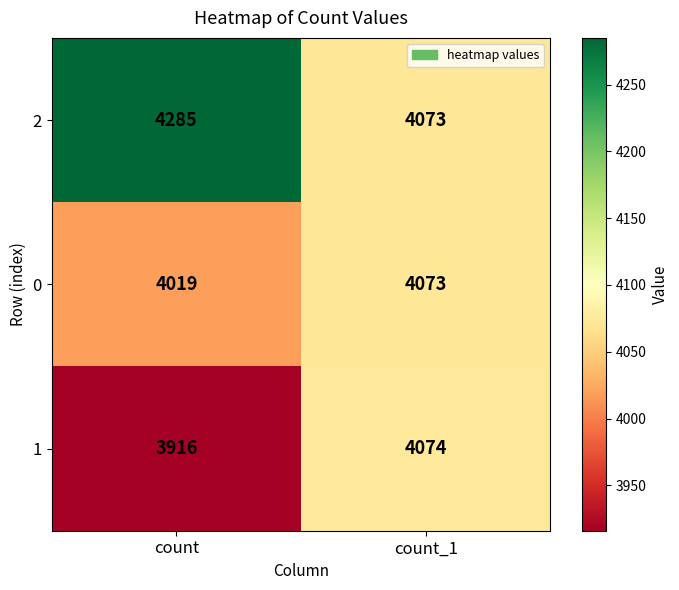

Rank the series by their average value, from lowest to highest.

1, 0, 2